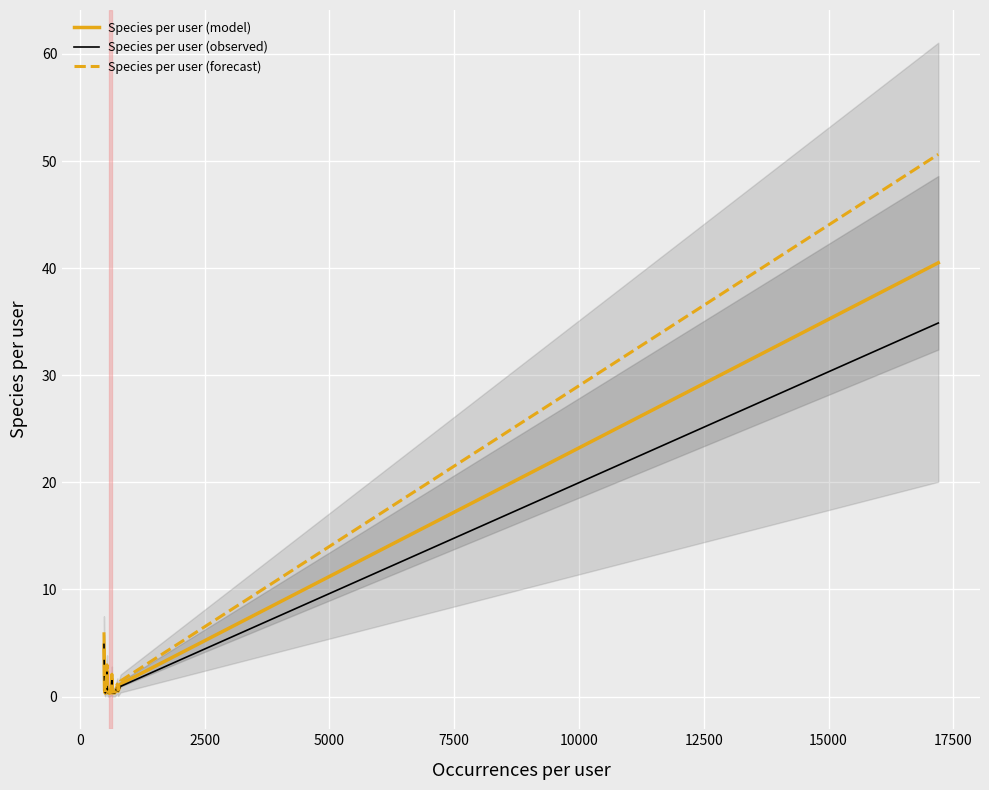

True or false: Species per user (model) and Species per user (observed) intersect in this chart.

True